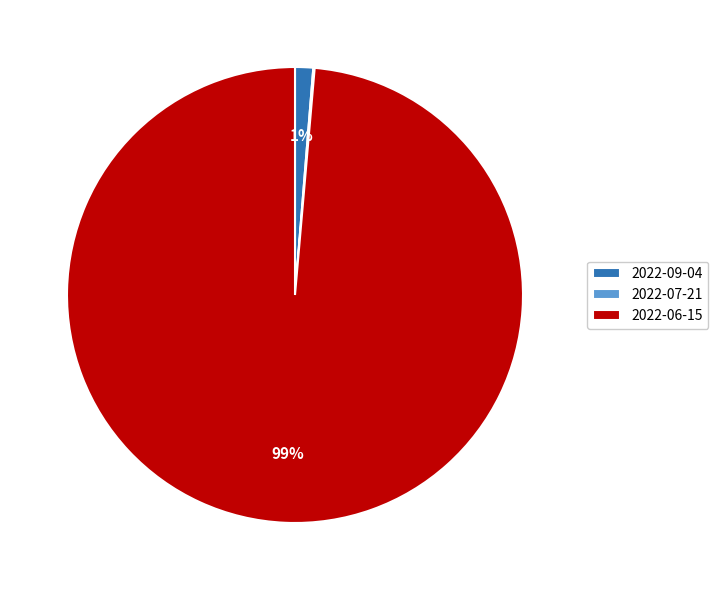

To the nearest percent, what portion does 2022-06-15 represent?

99%